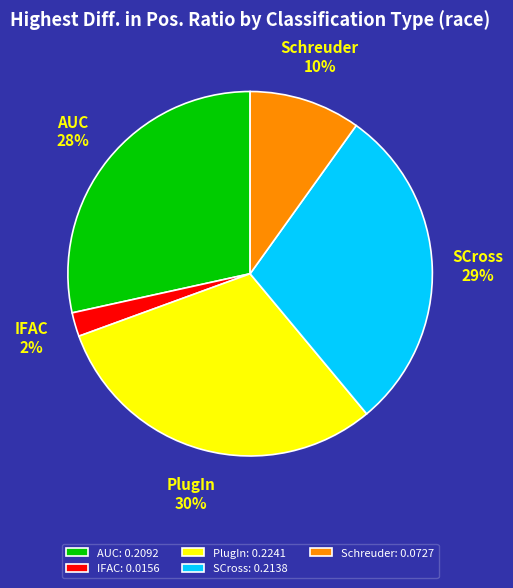

Is there a majority slice in this chart?

No